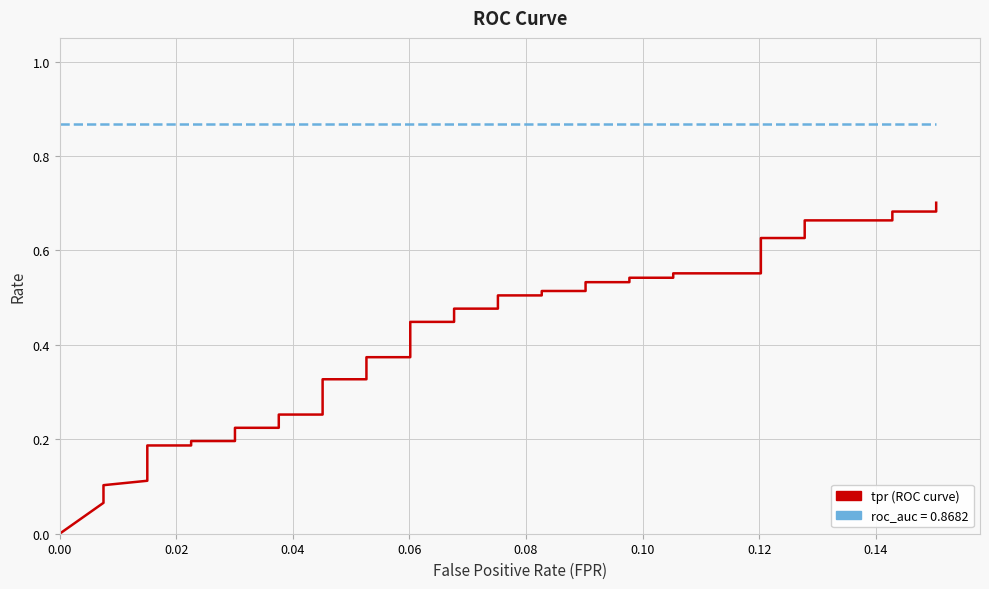

How many categories are shown in the chart?

40